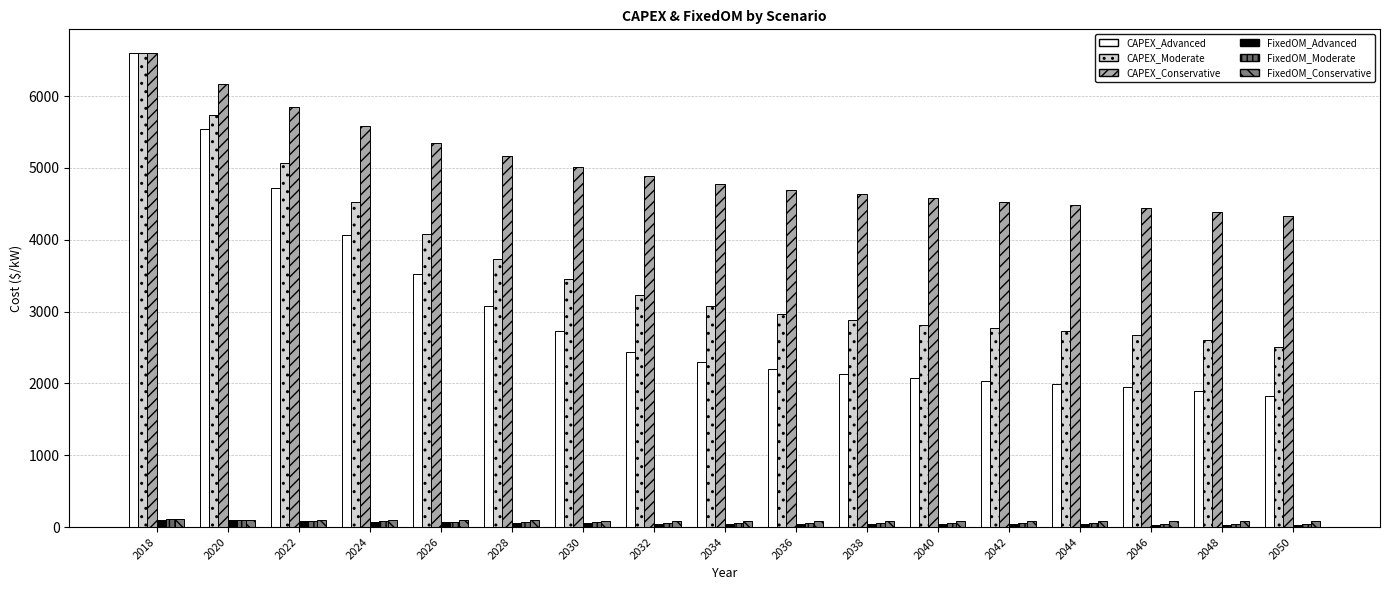

At which label is CAPEX_Moderate closest to 4555?

2024